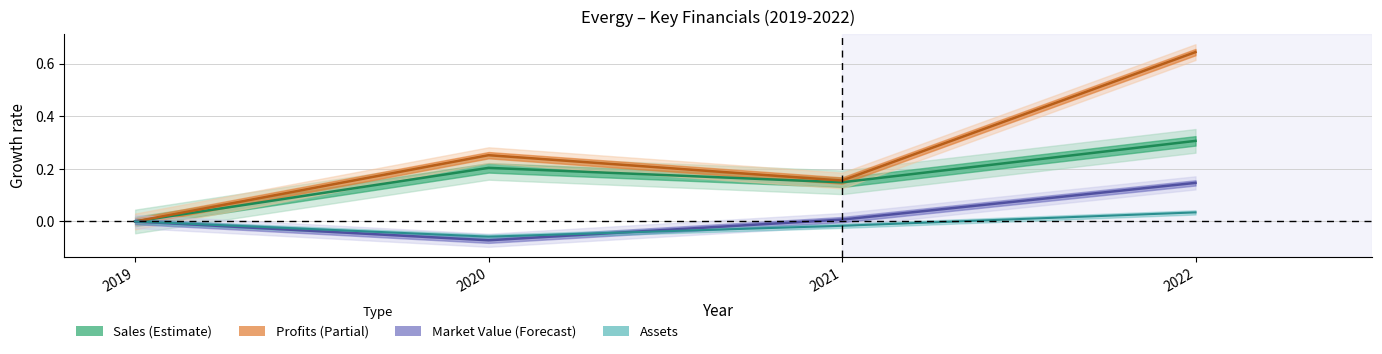

Which series changed the most between 2021 and 2022?

Profits